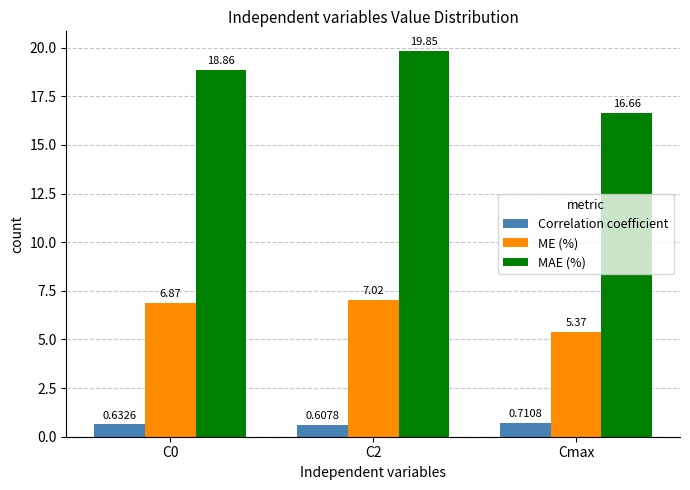

What is the sum of the ME (%) values at C0 and Cmax?

12.2